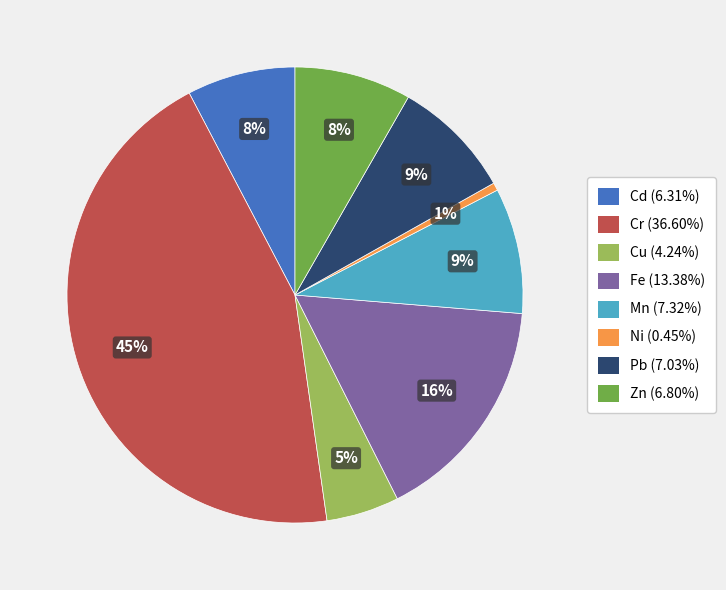

What percentage is the Fe slice, to the nearest percent?

16%